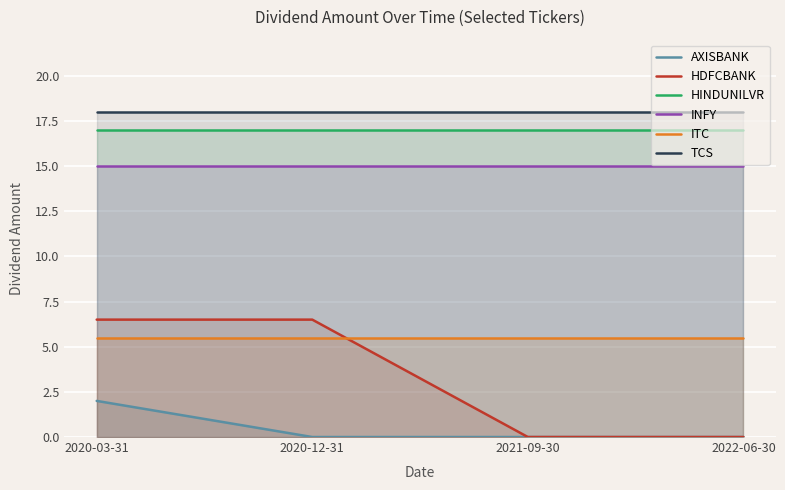

What value does the INFY series have at 2020-03-31?

15.0